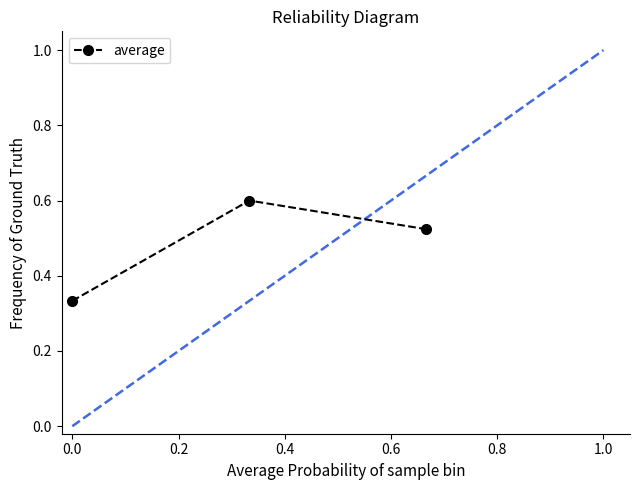

What is the sum of all values?

1.5